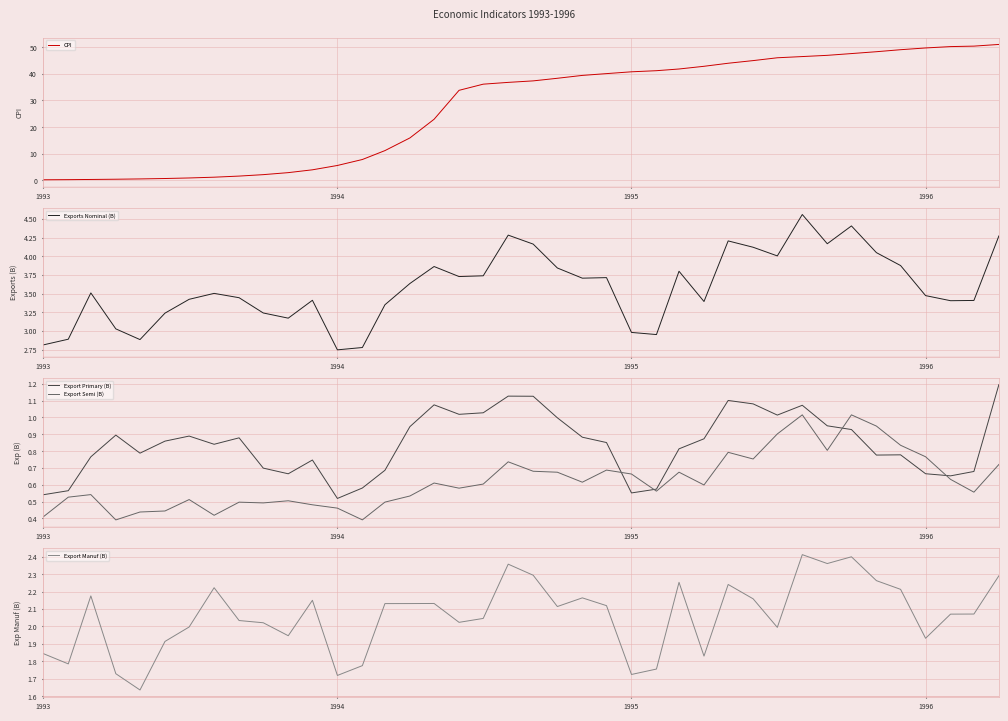

What is the value of the CPI point at the 6th from the left?

0.7